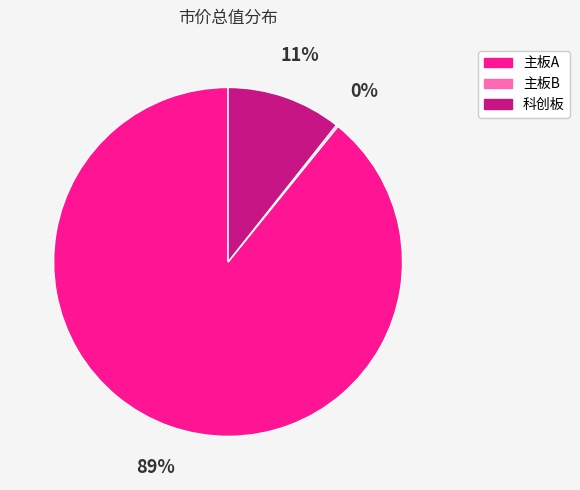

To the nearest percent, what percentage of the pie is 主板A?

89%